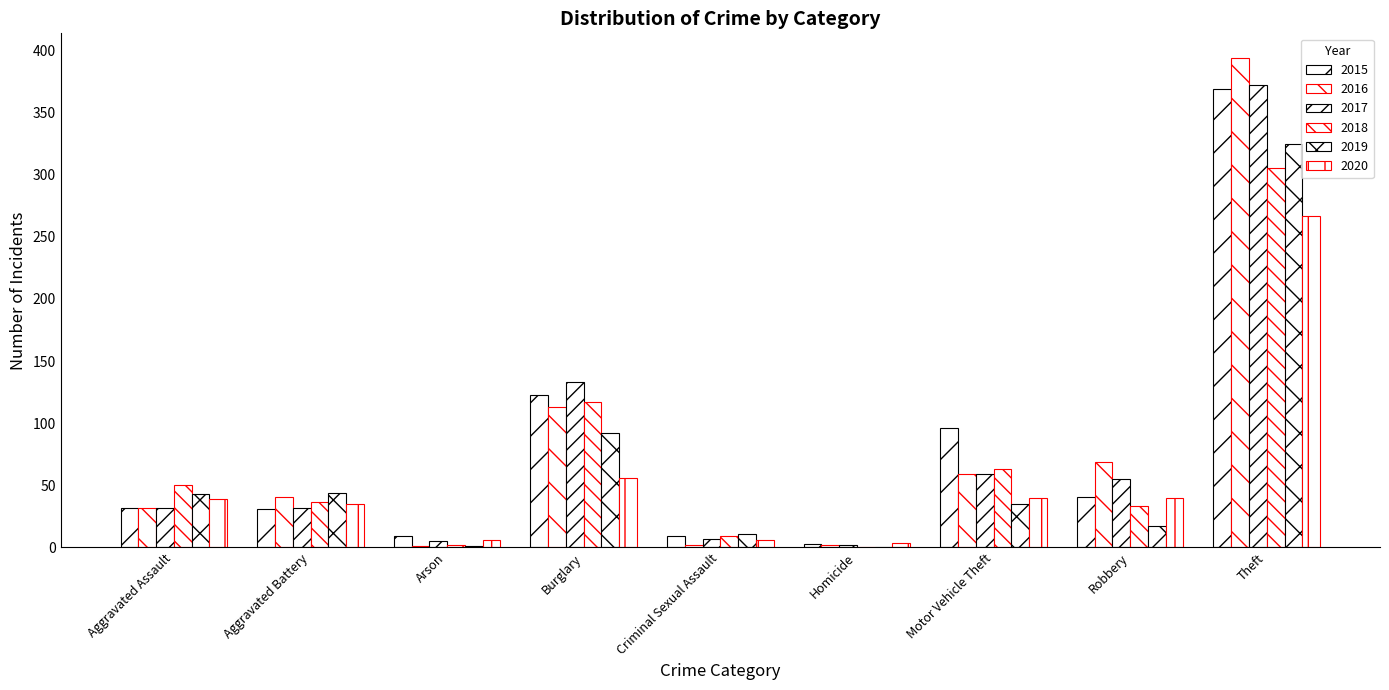

Are the bars horizontal?

No